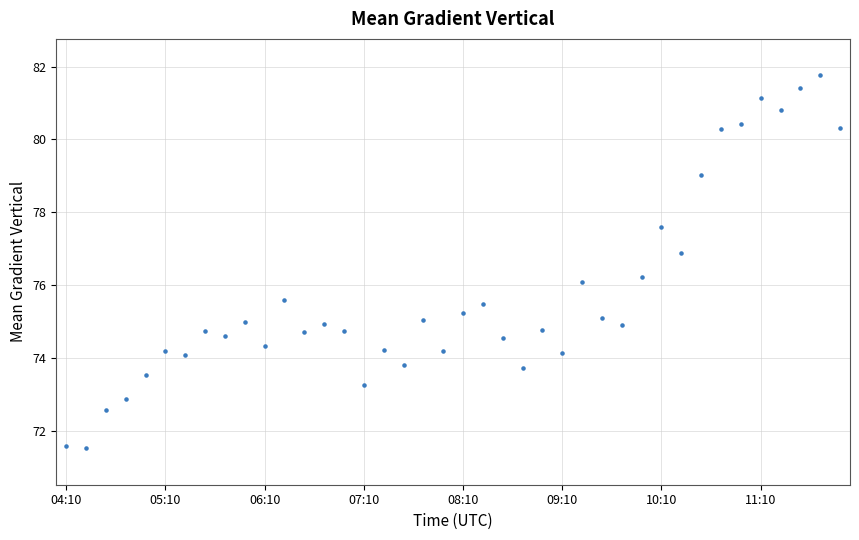

What is the value of the 10th point from the left?

75.0